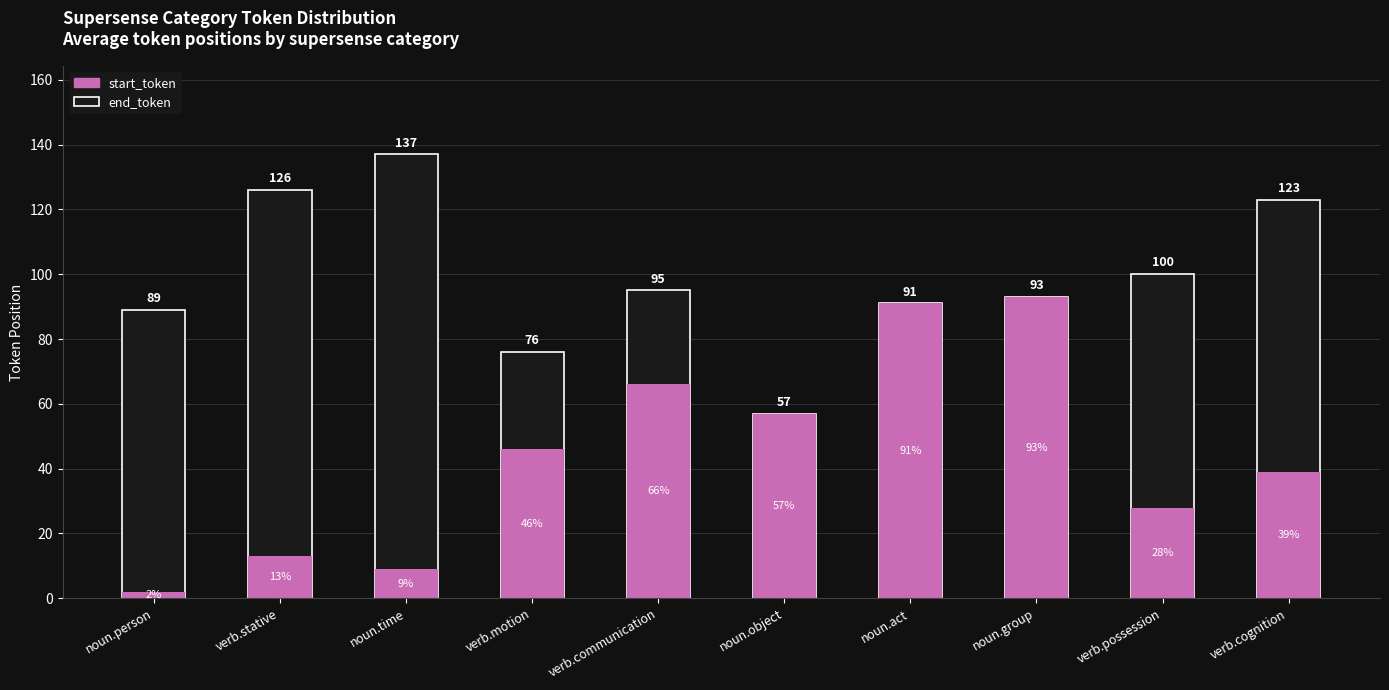

How many data points in start_token are less than 46?

5